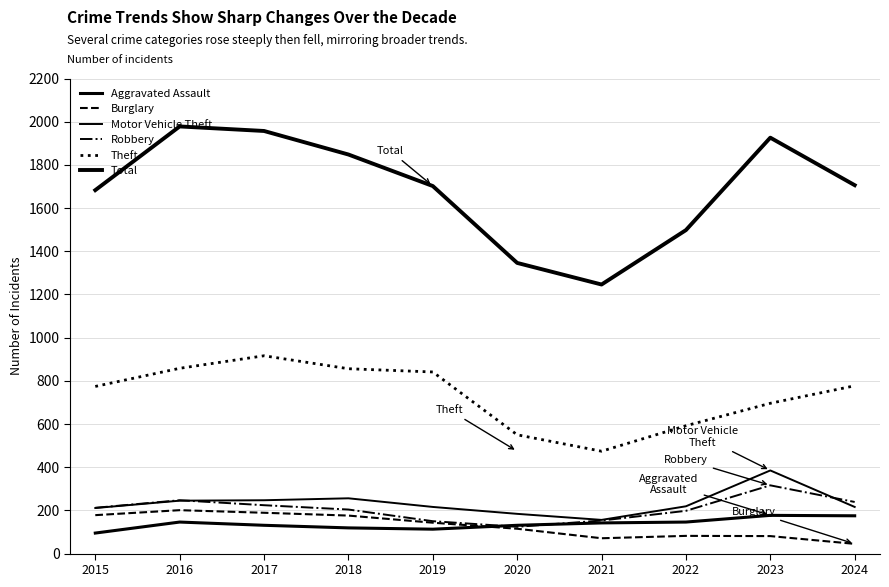

True or false: Robbery has a value of 405 at 2024.

False